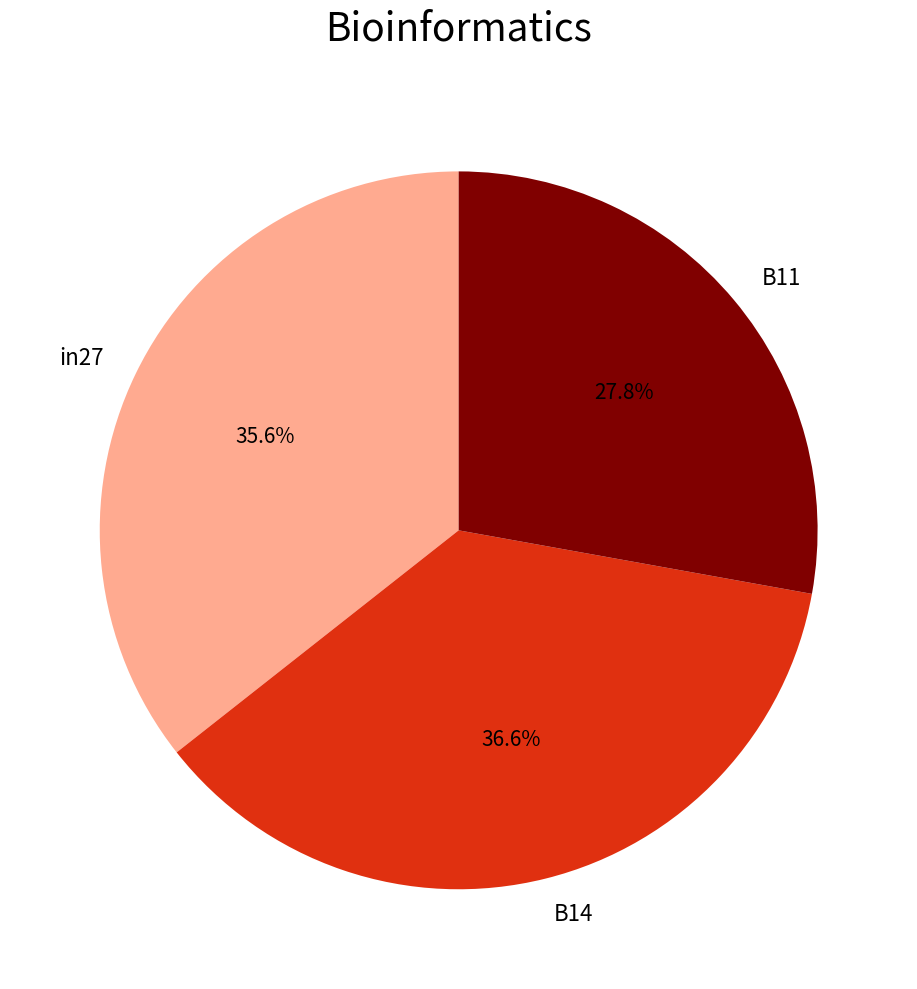

To the nearest percent, what is the difference between the largest and smallest slice percentages?

9%